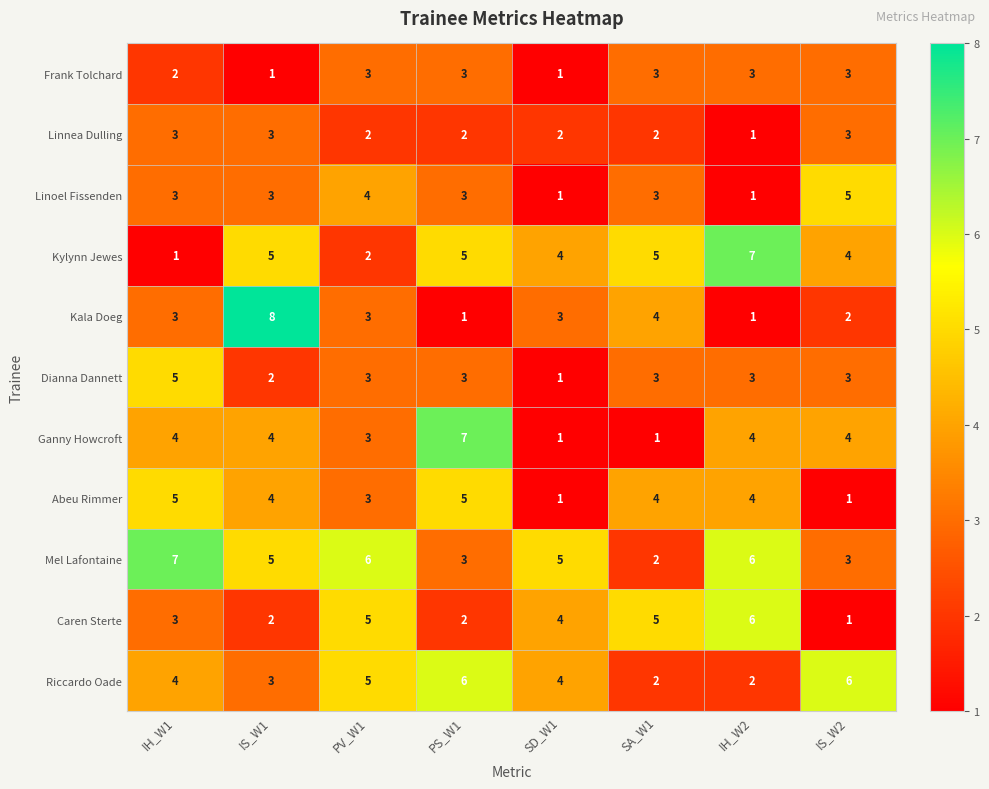

What is the sum of the Kala Doeg values at IS_W2 and IH_W2?

3